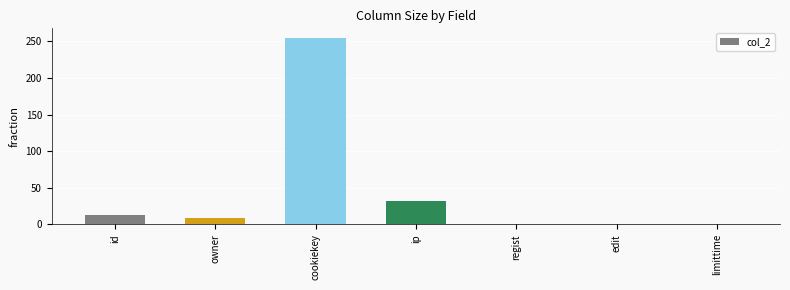

Where is the data nearest to the value 127?

ip